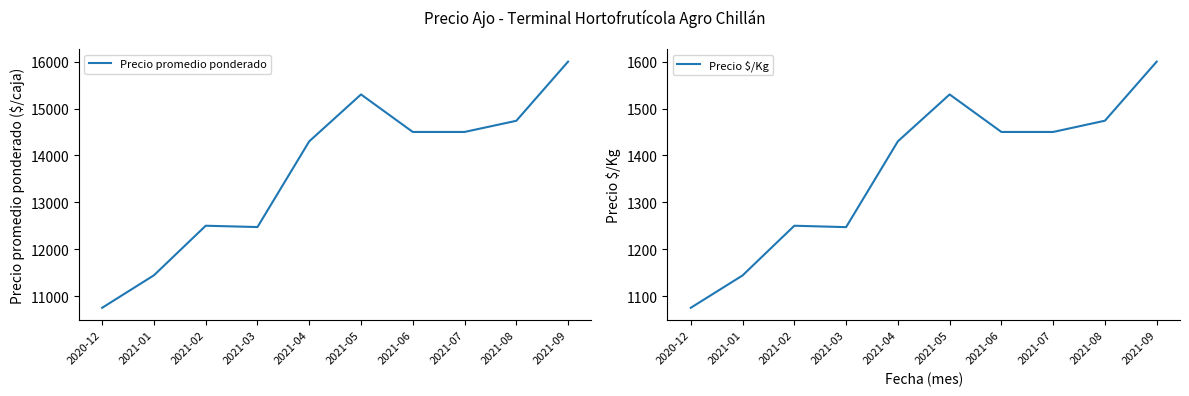

What is the difference between the Precio promedio ponderado values at 2021-04 and 2021-01?

2857